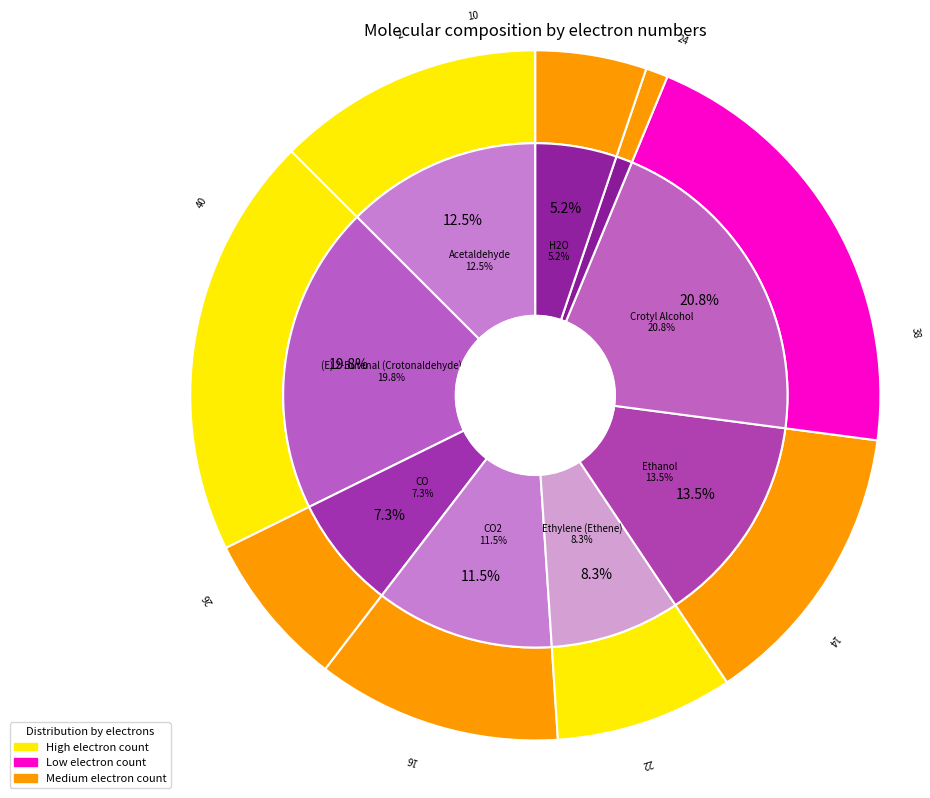

Does Ethylene (Ethene) represent more than half of the total?

No